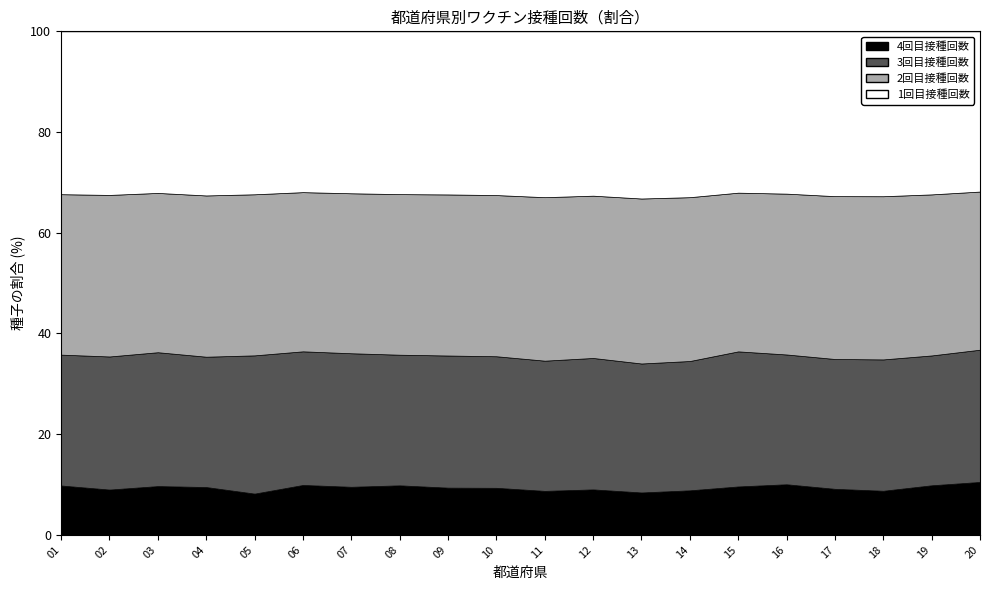

Reading left to right, list all the values displayed in this chart.

1回目接種回数: 4334024	1098426	1063598	1942244	858846	936757	1602681	2486321	1641519	1618934	6158102	5259943	11345795	7643940	1911450	900047	941248	650179	684587	1738473
2回目接種回数: 4270538	1084714	1048556	1908456	848984	927322	1583235	2452896	1621126	1593819	6070654	5194350	11197920	7551359	1880448	891971	930079	643474	676176	1715919
3回目接種回数: 3482549	893689	881081	1542440	728589	778422	1321523	1995262	1329848	1300824	4835310	4206732	8753440	5960575	1600402	719772	741512	517964	545168	1435020
4回目接種回数: 1314997	304476	321382	566532	217719	291006	476212	757125	475666	465700	1634859	1456535	2880875	2054903	574199	280821	263156	174063	208362	574756